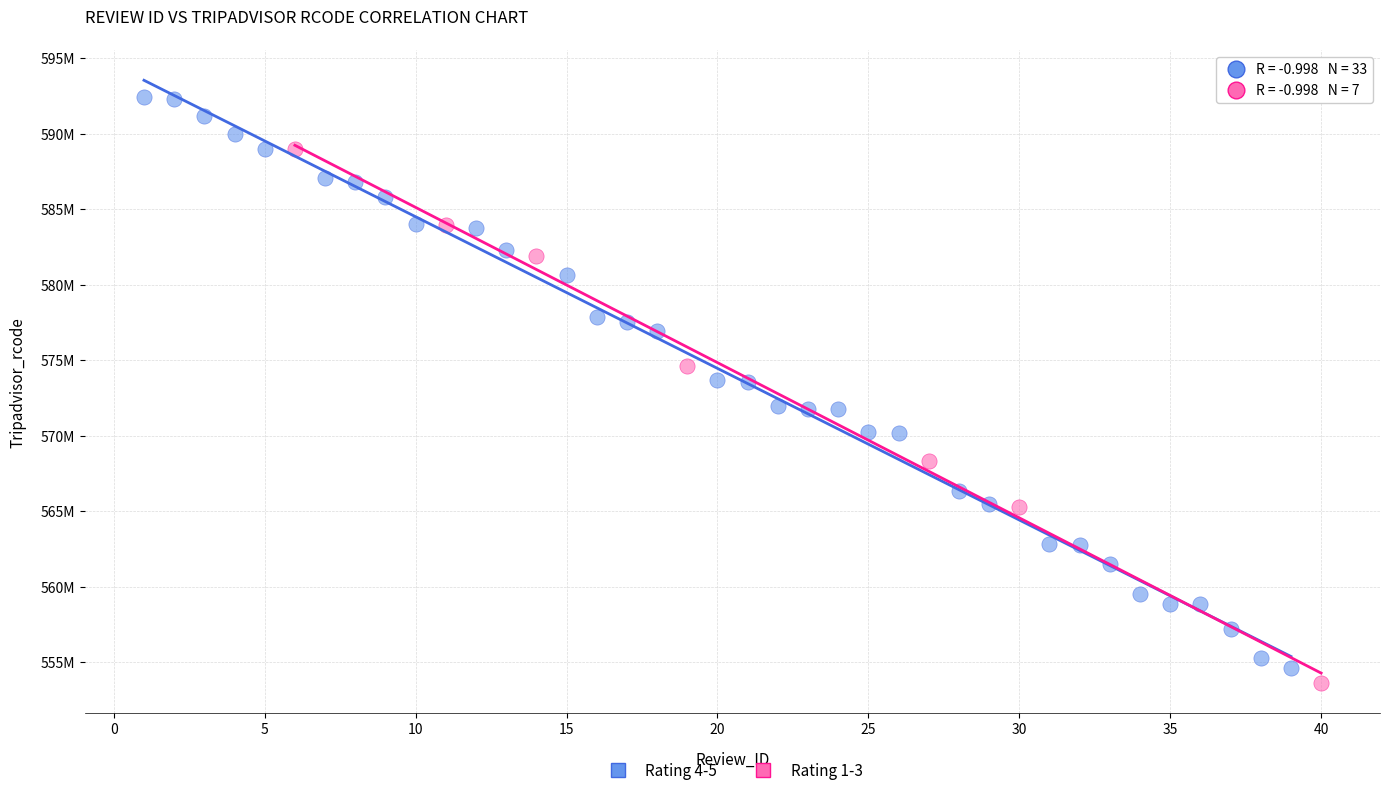

What are all the series names shown in the legend?

Rating 4-5, Rating 1-3